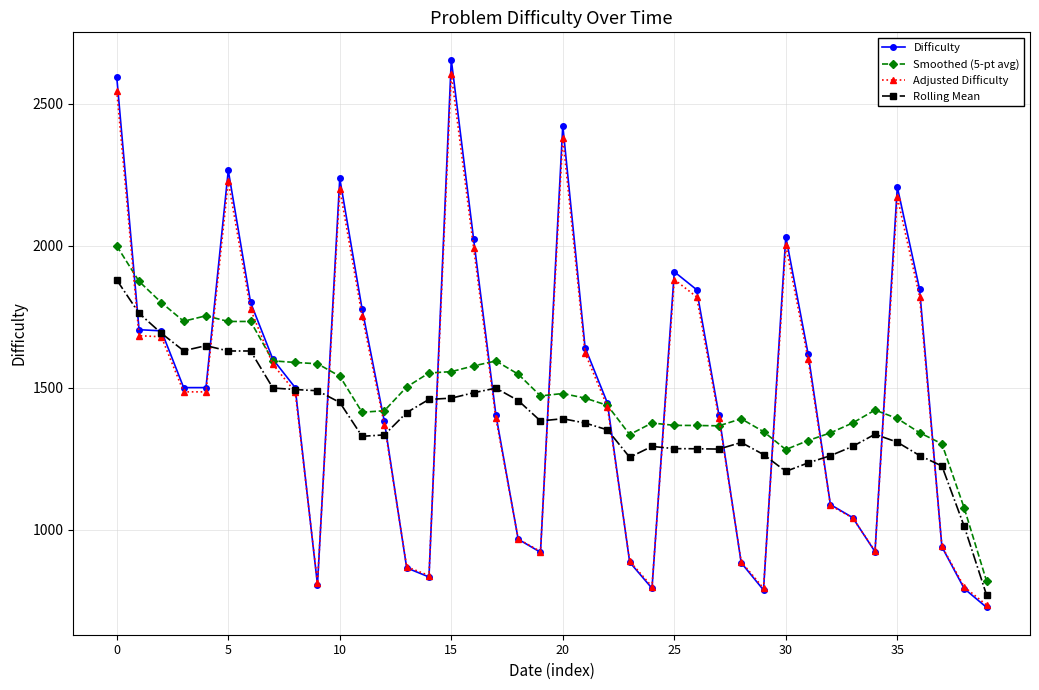

What is the greatest value displayed?

2655.0